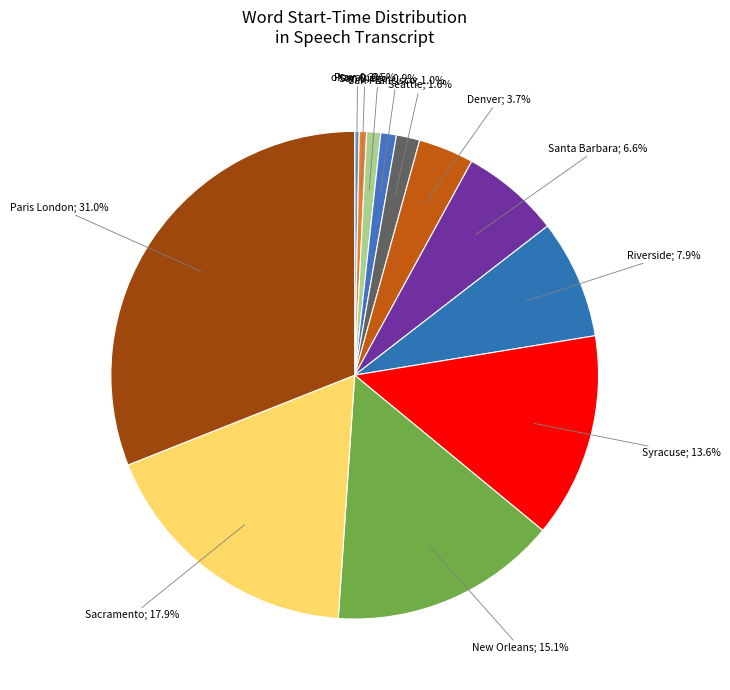

Count the number of slices in the pie.

12